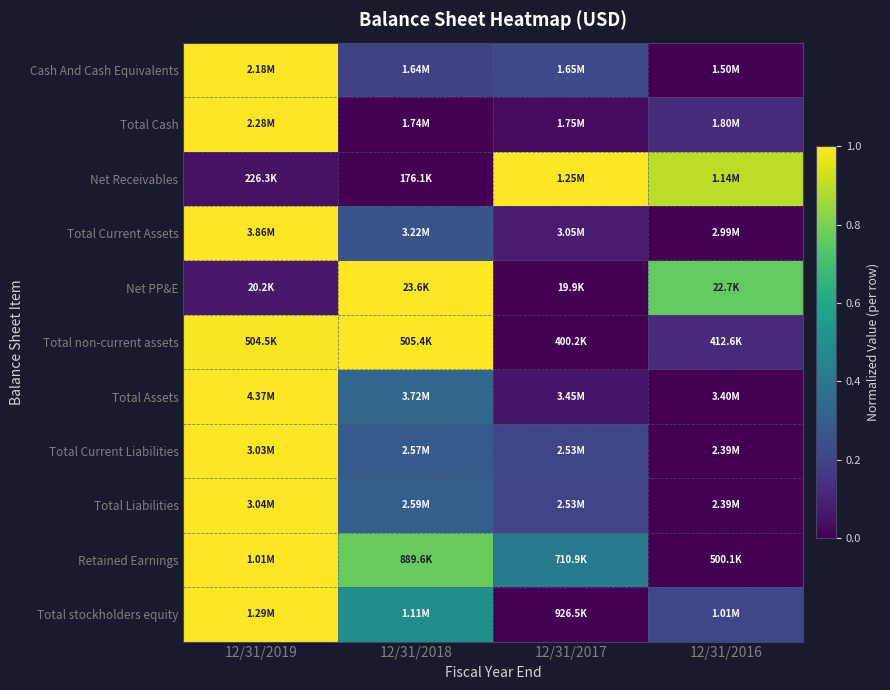

Reading right to left, extract all data points from this chart.

Cash And Cash Equivalents: 12/31/2016=0.0	12/31/2017=0.2	12/31/2018=0.2	12/31/2019=1.0
Total Cash: 12/31/2016=0.1	12/31/2017=0.0	12/31/2018=0.0	12/31/2019=1.0
Net Receivables: 12/31/2016=0.9	12/31/2017=1.0	12/31/2018=0.0	12/31/2019=0.0
Total Current Assets: 12/31/2016=0.0	12/31/2017=0.1	12/31/2018=0.3	12/31/2019=1.0
Net PP&E: 12/31/2016=0.8	12/31/2017=0.0	12/31/2018=1.0	12/31/2019=0.1
Total non-current assets: 12/31/2016=0.1	12/31/2017=0.0	12/31/2018=1.0	12/31/2019=1.0
Total Assets: 12/31/2016=0.0	12/31/2017=0.1	12/31/2018=0.3	12/31/2019=1.0
Total Current Liabilities: 12/31/2016=0.0	12/31/2017=0.2	12/31/2018=0.3	12/31/2019=1.0
Total Liabilities: 12/31/2016=0.0	12/31/2017=0.2	12/31/2018=0.3	12/31/2019=1.0
Retained Earnings: 12/31/2016=0.0	12/31/2017=0.4	12/31/2018=0.8	12/31/2019=1.0
Total stockholders equity: 12/31/2016=0.2	12/31/2017=0.0	12/31/2018=0.5	12/31/2019=1.0